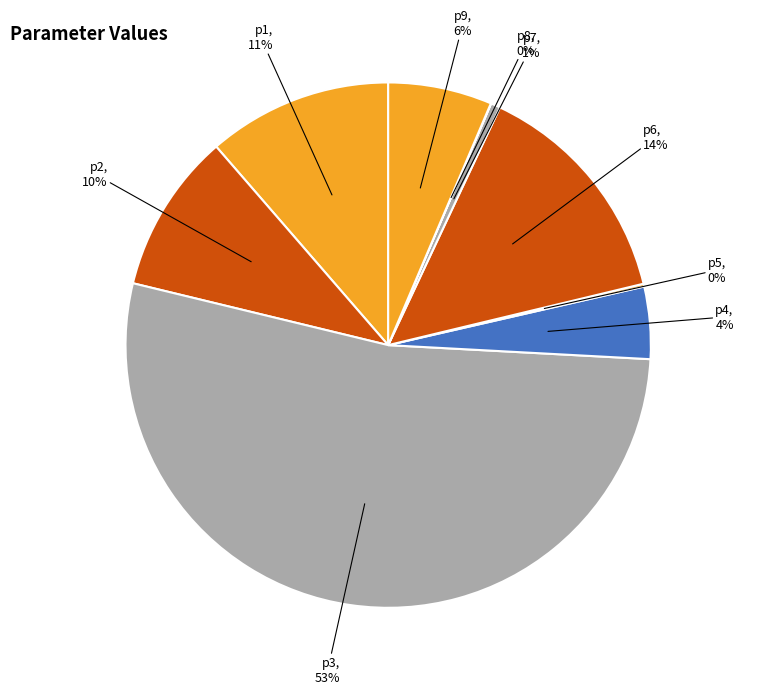

To the nearest percent, what is the average slice percentage?

11%